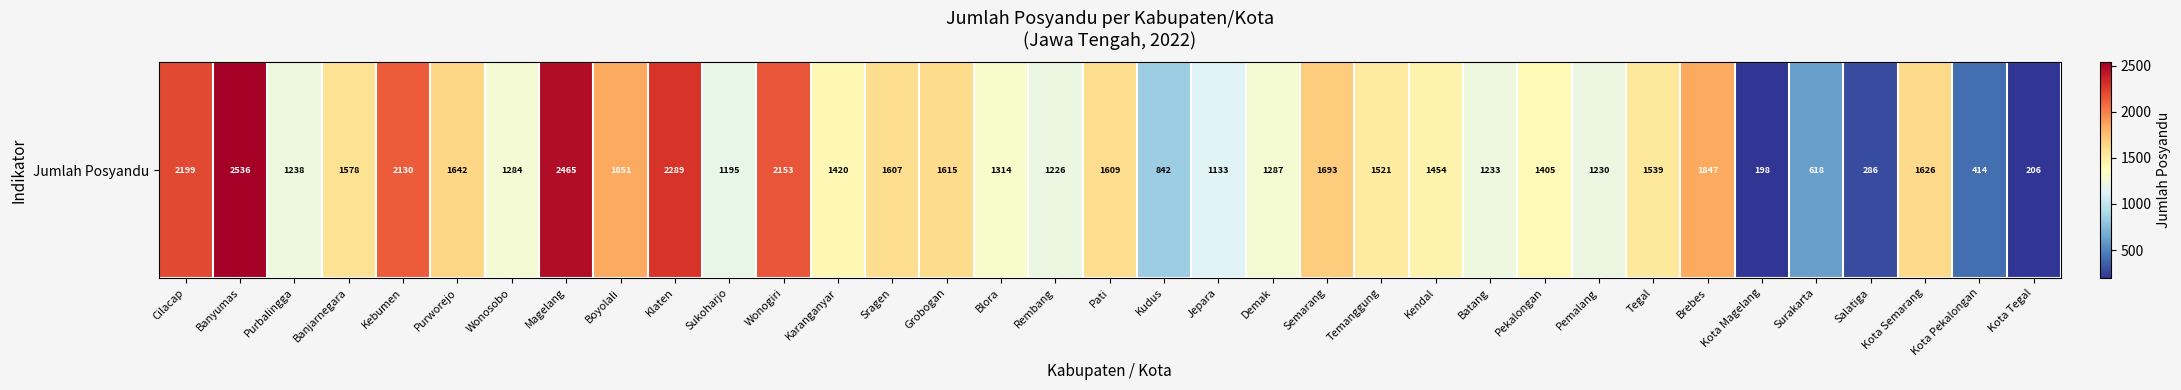

How many data points are less than 1454?

17